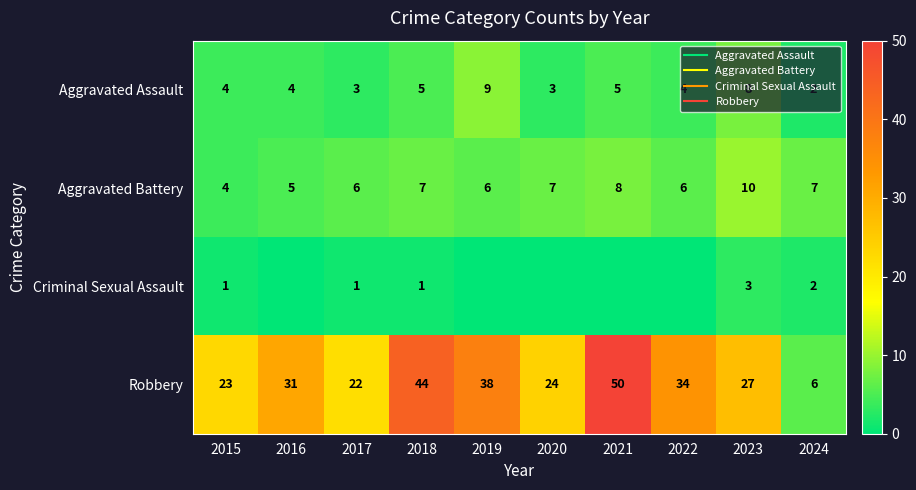

The Aggravated Assault series shows 0 at 2024. True or false?

False